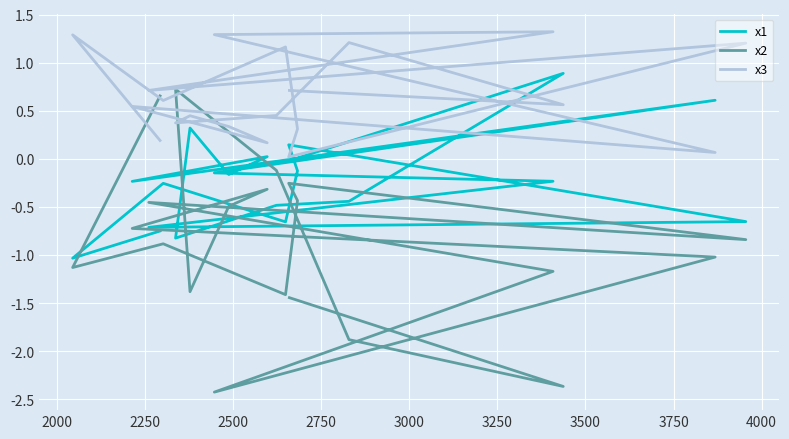

Is the value of x3 at 4250 greater than the value of x1 at 3000?

No